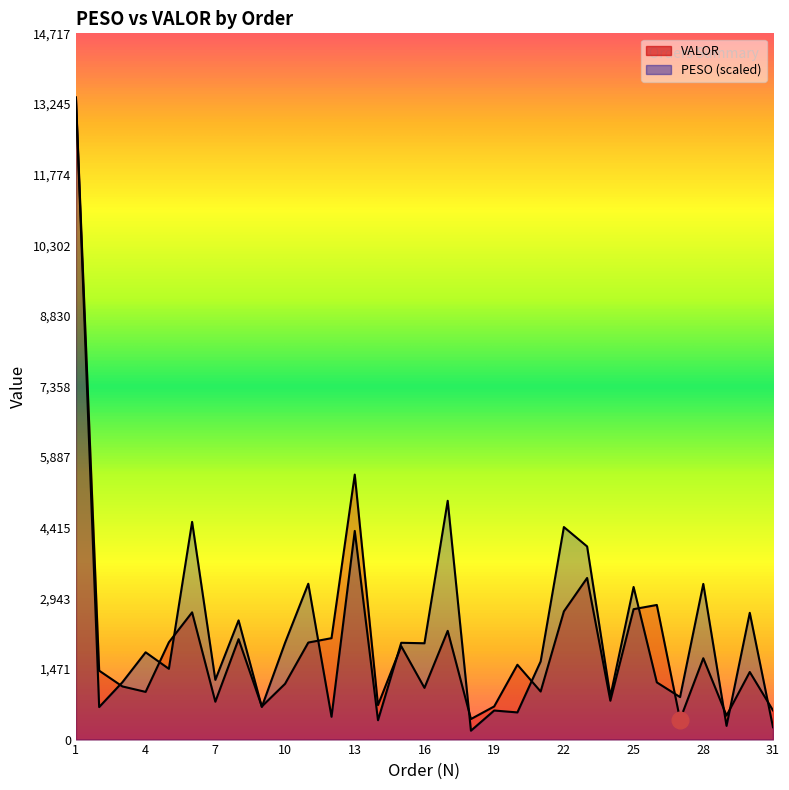

Between which two adjacent categories do PESO and VALOR first intersect?

2 and 3